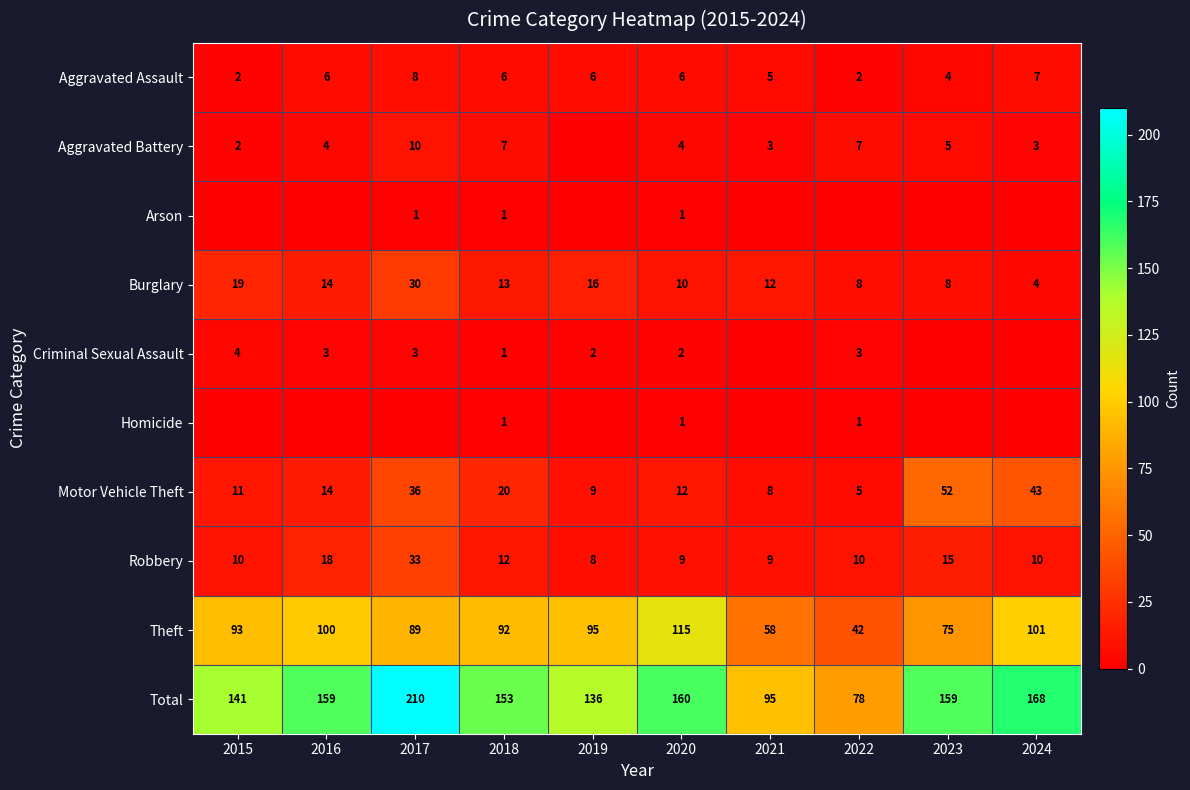

True or false: Theft has a value of 93 at 2015.

True